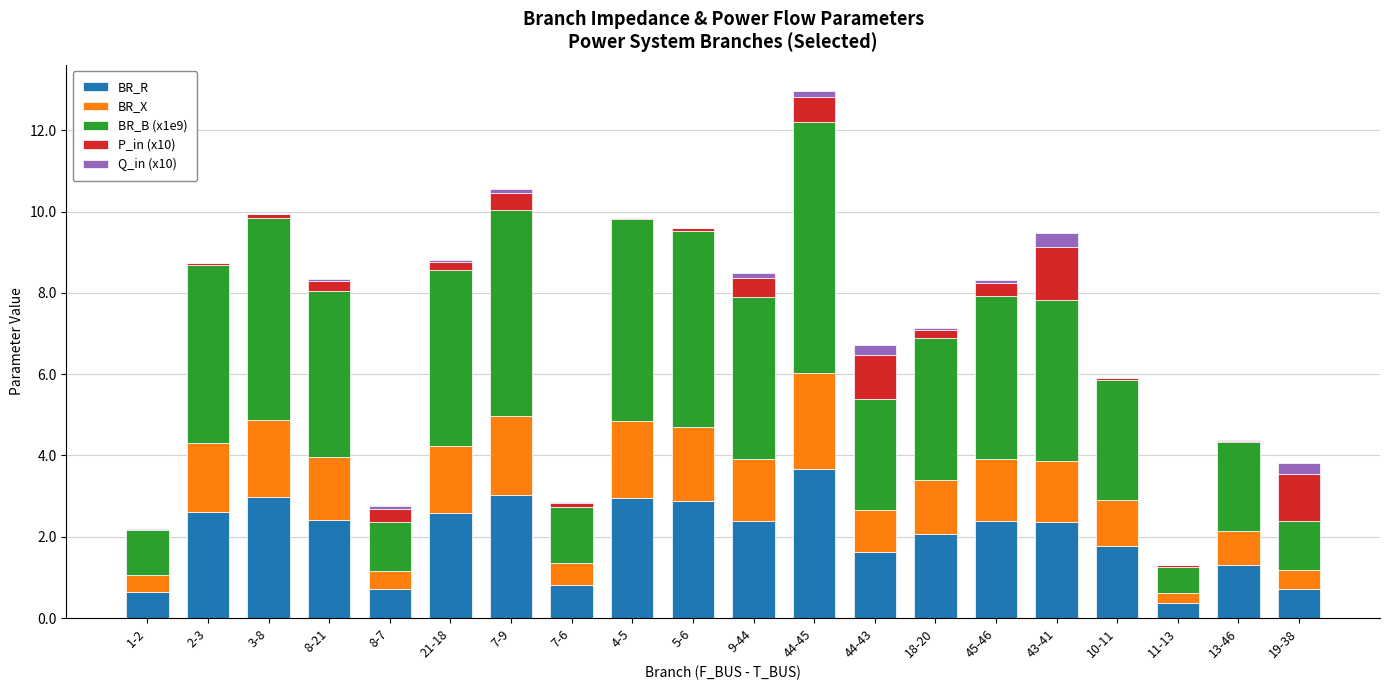

At which category is the sum across all series the highest?

44-45